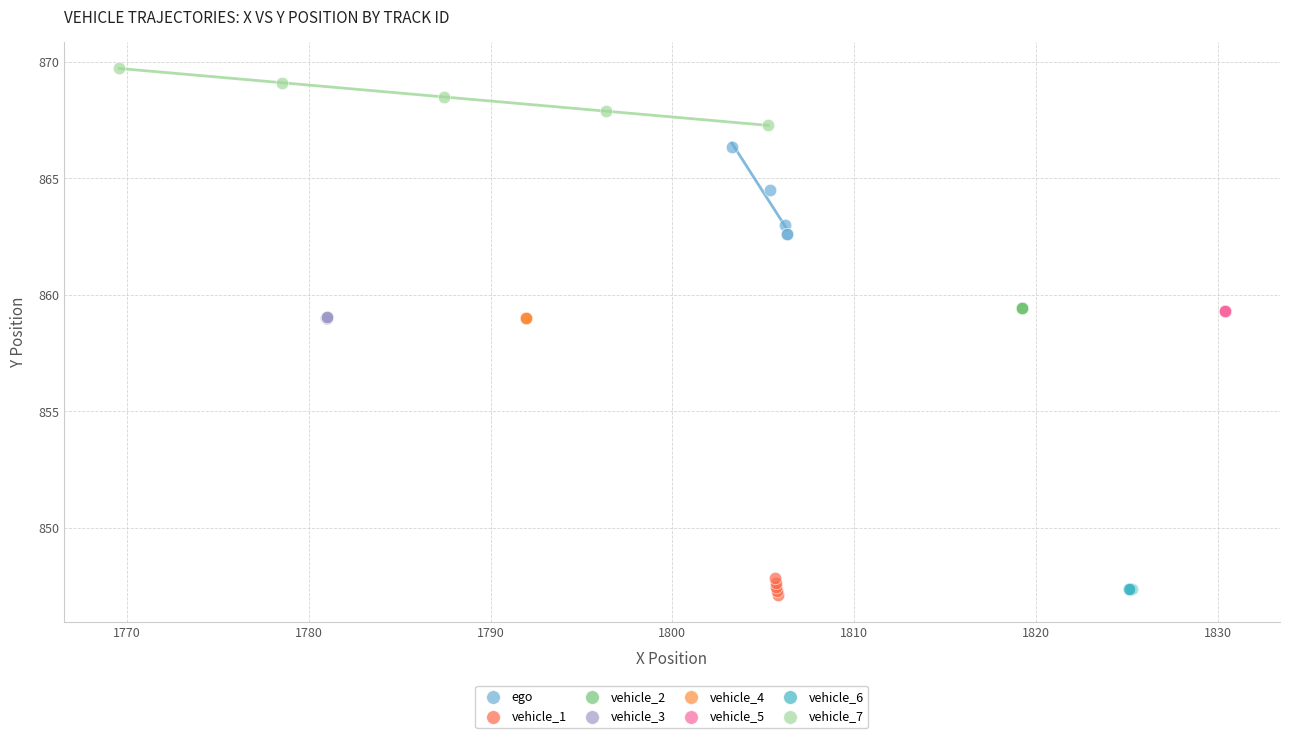

Which series contains the highest Y value?

vehicle_7